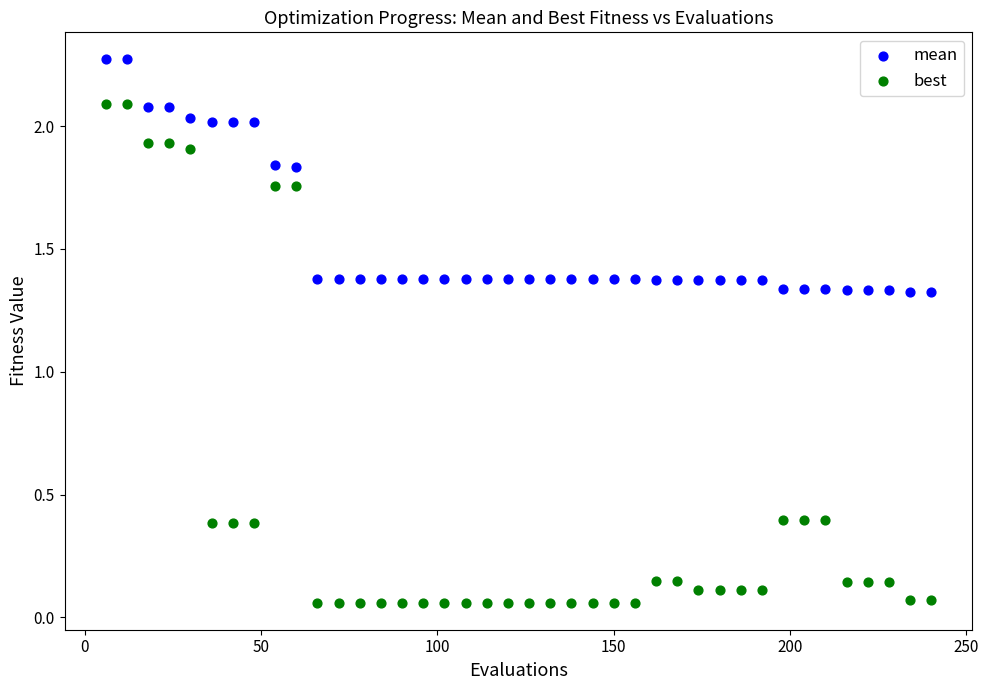

Across all data points, what is the range of Y values (max minus min)?

2.2